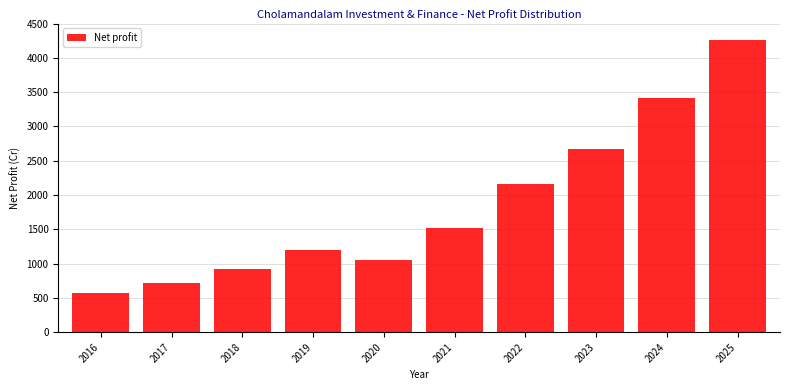

Rank the categories by value from highest to lowest.

2025, 2024, 2023, 2022, 2021, 2019, 2020, 2018, 2017, 2016